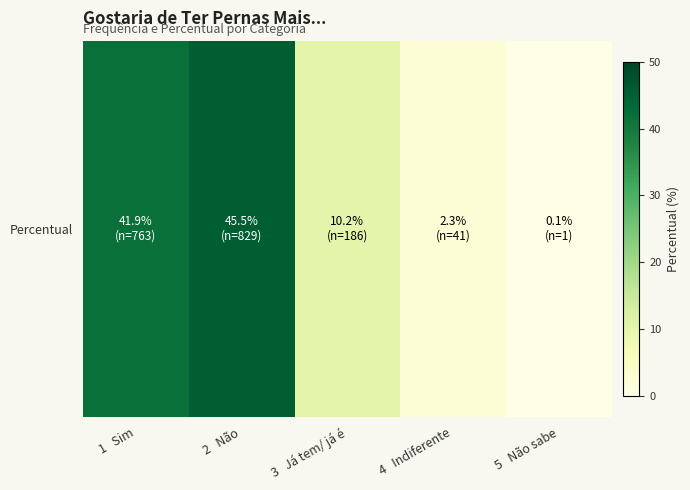

At which category does the chart reach its peak across all series?

2   Não